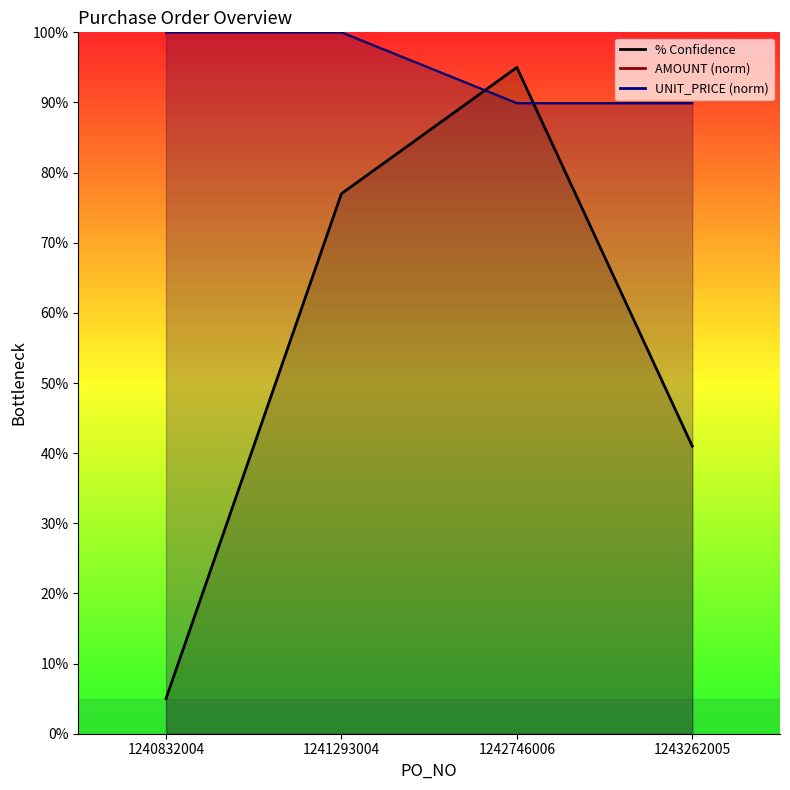

True or false: AMOUNT and UNIT_PRICE cross at least once.

False